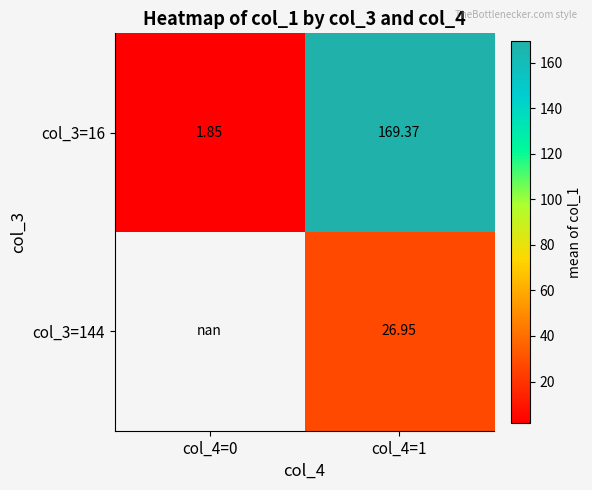

What is the sum of all col_3=16 values?

171.2